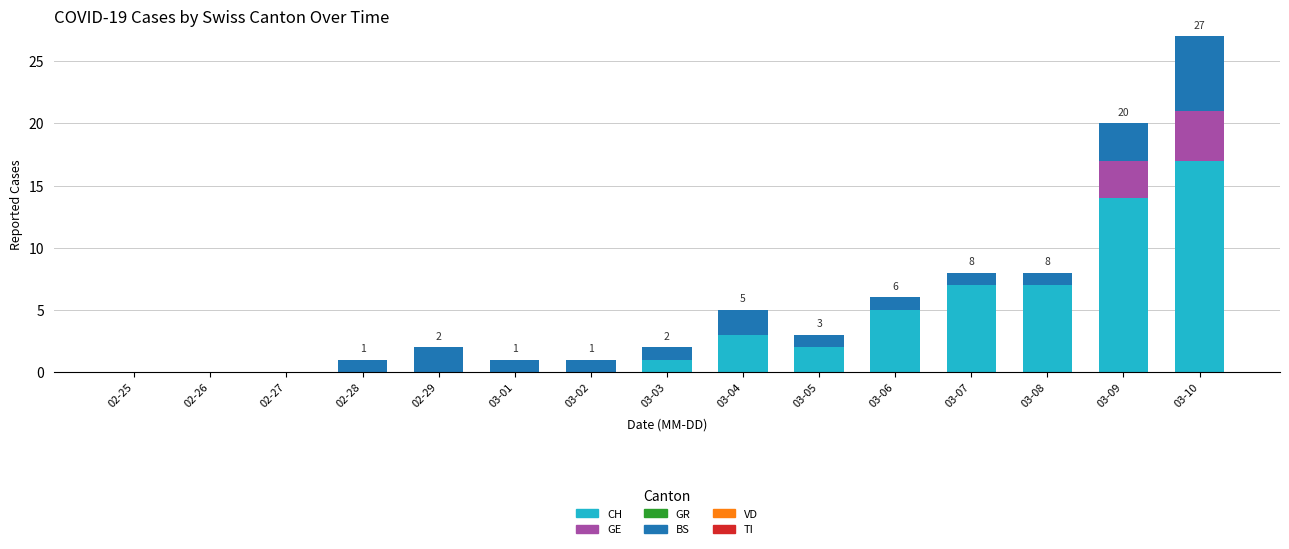

What is the total value across all series at 02-28?

1